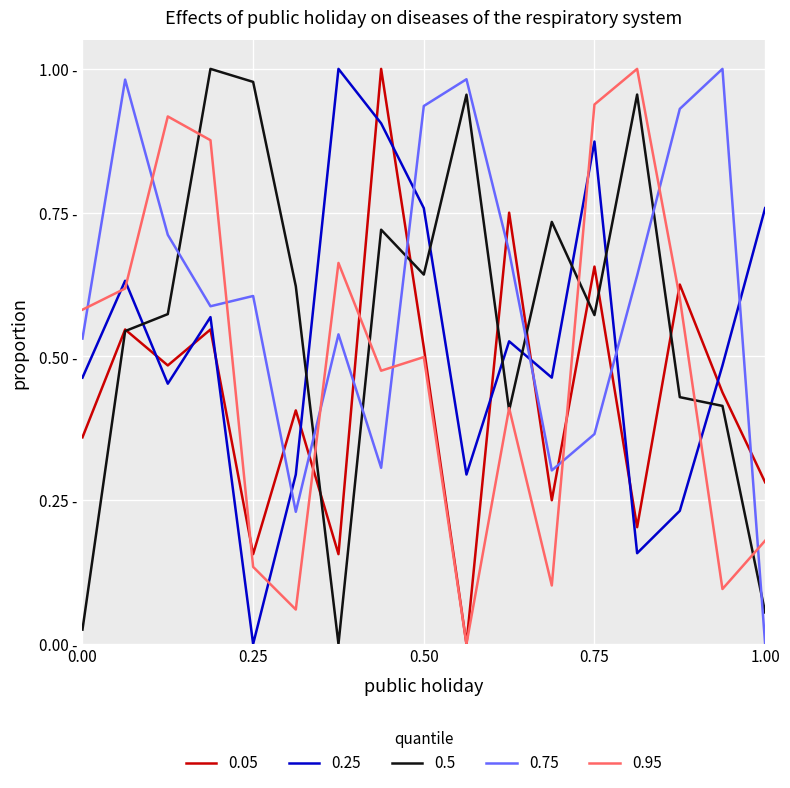

True or false: 0.75 and 0.5 intersect in this chart.

True